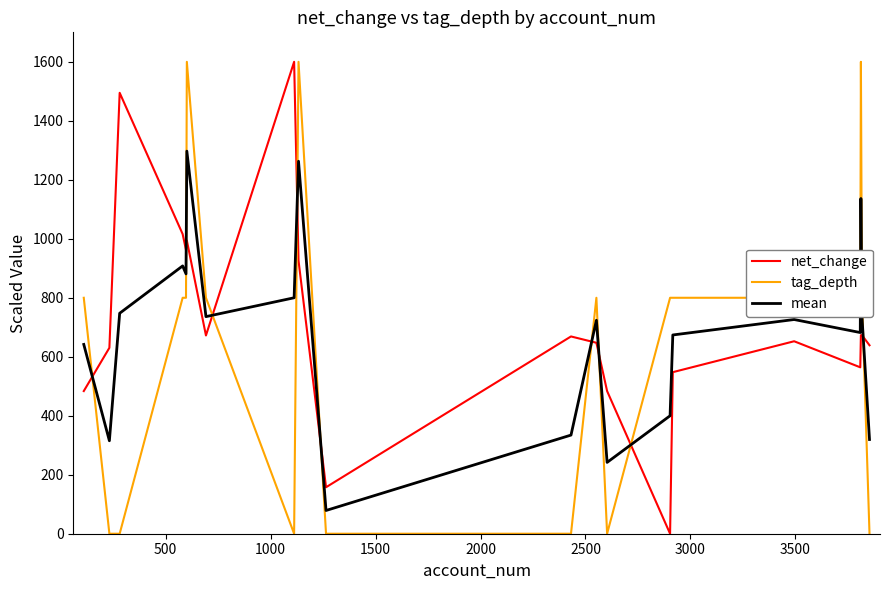

Is this an area chart (filled region under the line)?

No